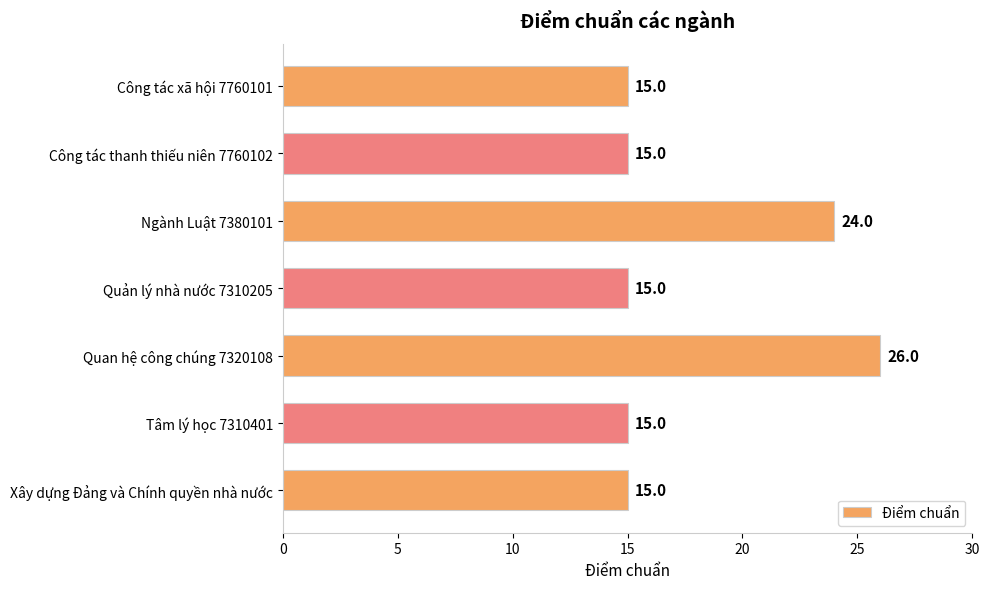

What is the change in value from Quản lý nhà nước 7310205 to Quan hệ công chúng 7320108?

+11